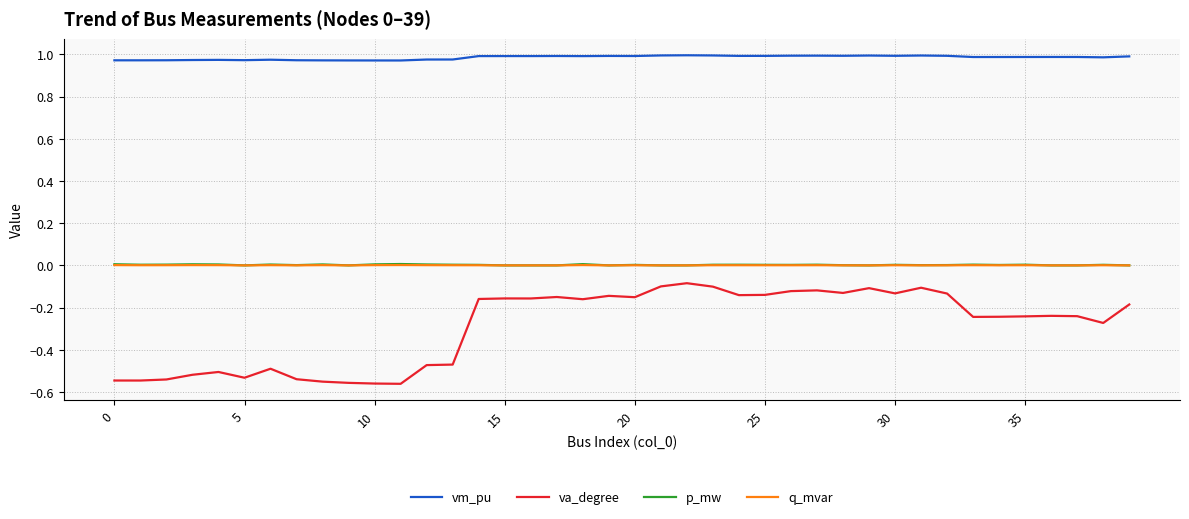

Which series has the largest range (max minus min)?

va_degree